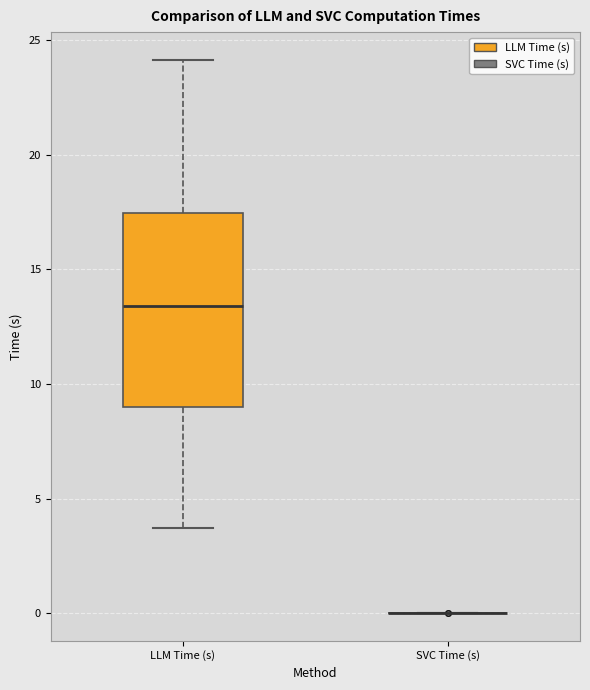

Reading left to right, read every box against the y-axis: the position of its median line, the range the box covers, and the ends of its whiskers. The values are not printed on the chart, so give them approximately, as read against the axis.

LLM Time (s): median 13.5, box 9.0 to 17.5, whiskers 3.5 to 24.0
SVC Time (s): box collapsed to a line at 0.0, whiskers 0.0 to 0.0